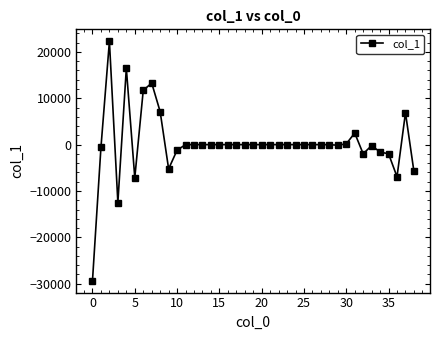

True or false: there are more than 1 points higher than both neighbors.

True